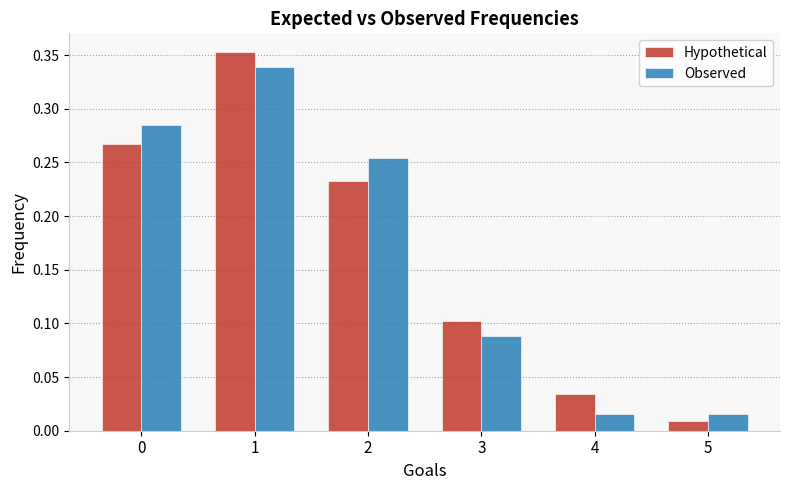

At which label is Hypothetical closest to 0?

5